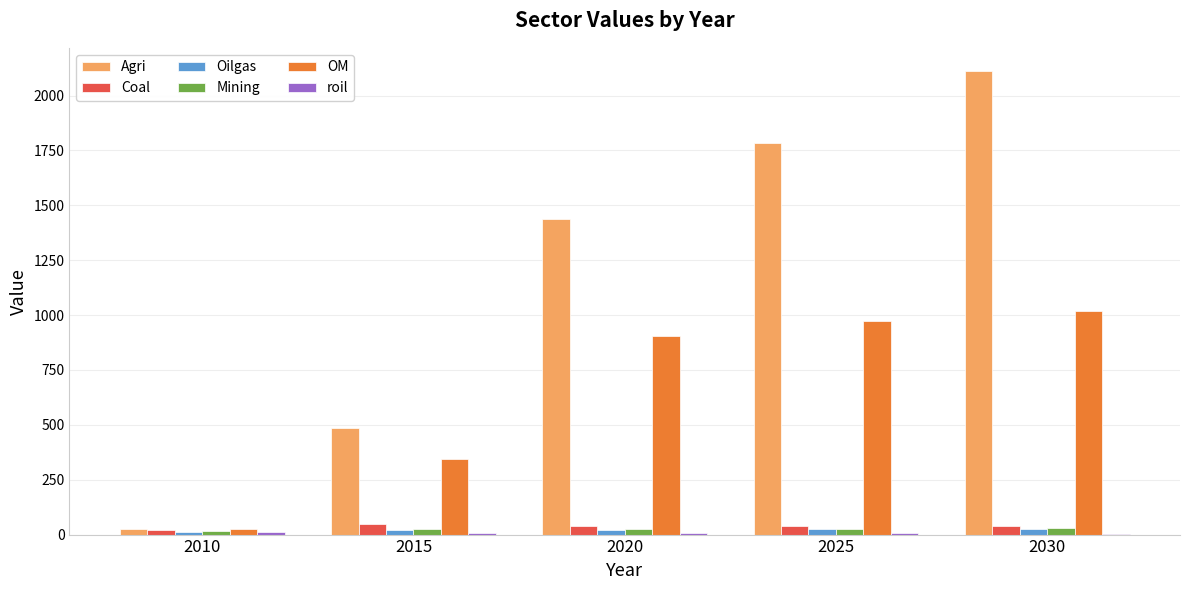

Which series has the largest total across all categories?

Agri